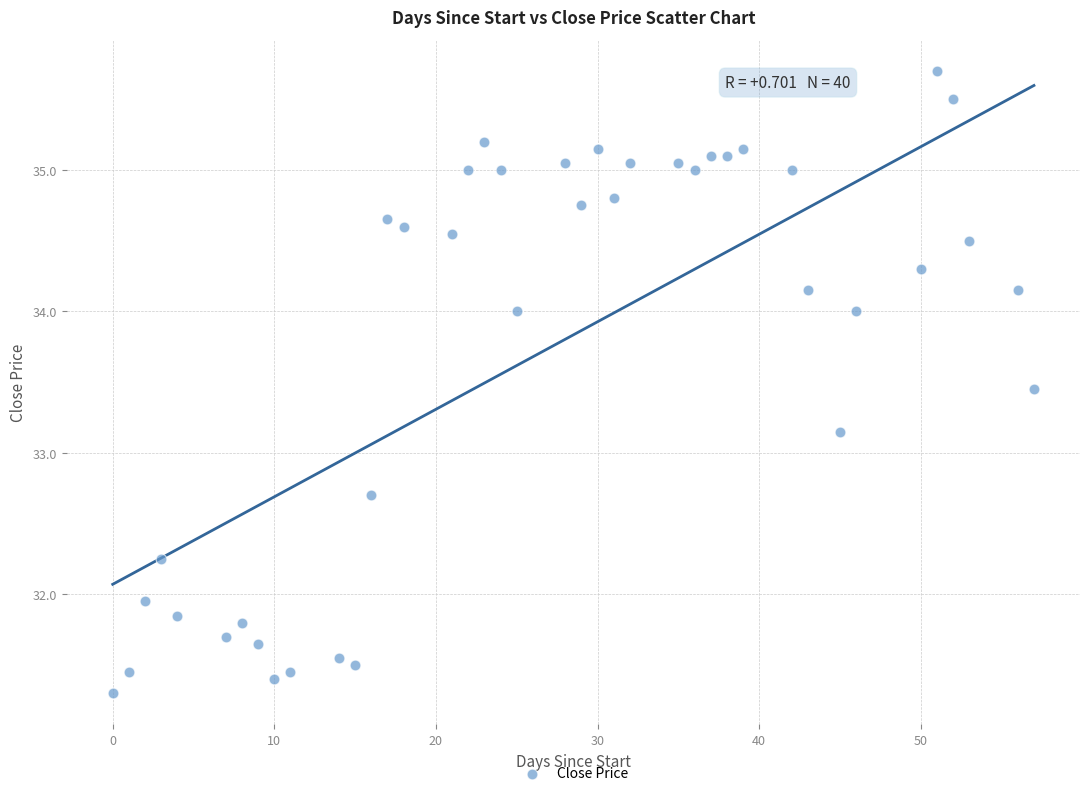

What is the range of Y values (max minus min)?

4.4